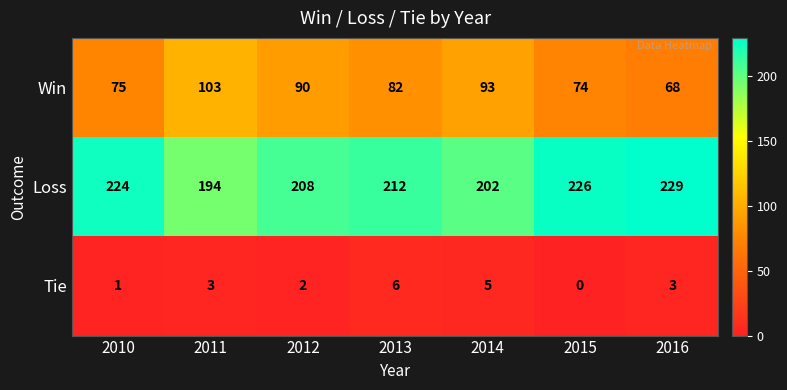

True or false: Loss has a value of 202 at 2014.

True